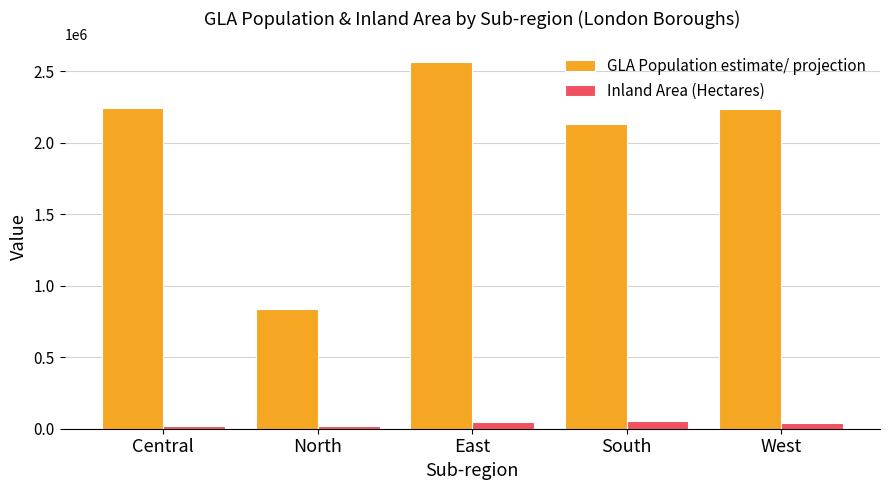

Count the number of categories in the chart.

5